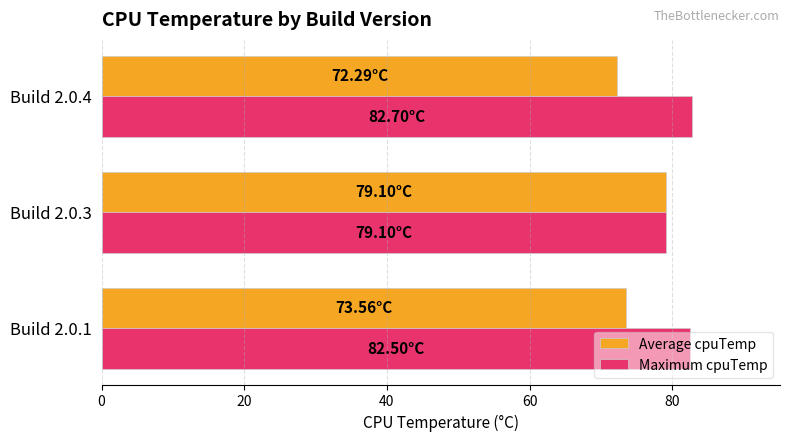

At how many categories does at least one series exceed 73?

3